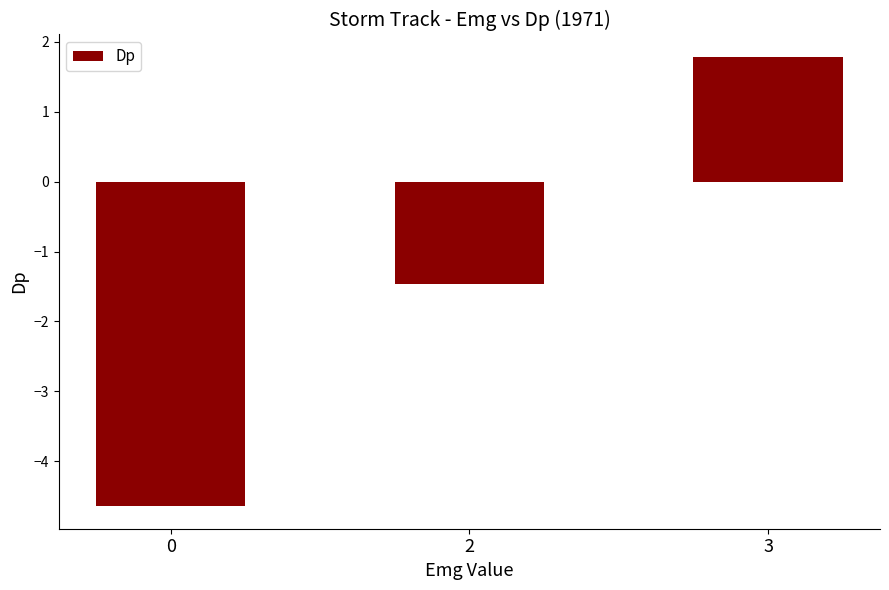

What is the difference between the values at 0 and 2?

3.2